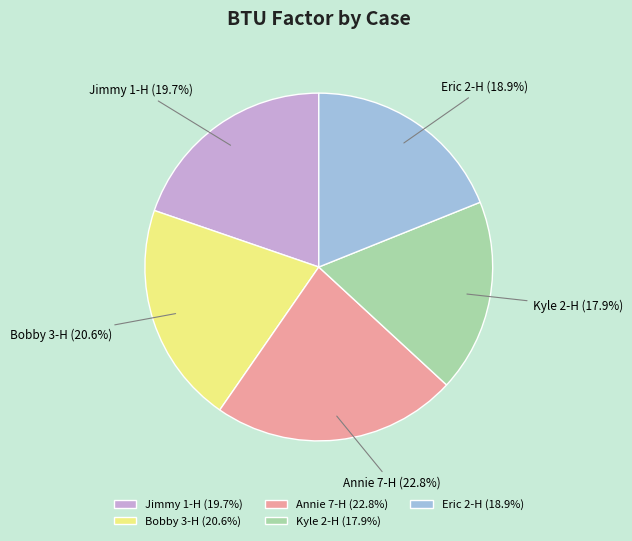

Which category has the smallest portion of the pie?

Kyle 2-H